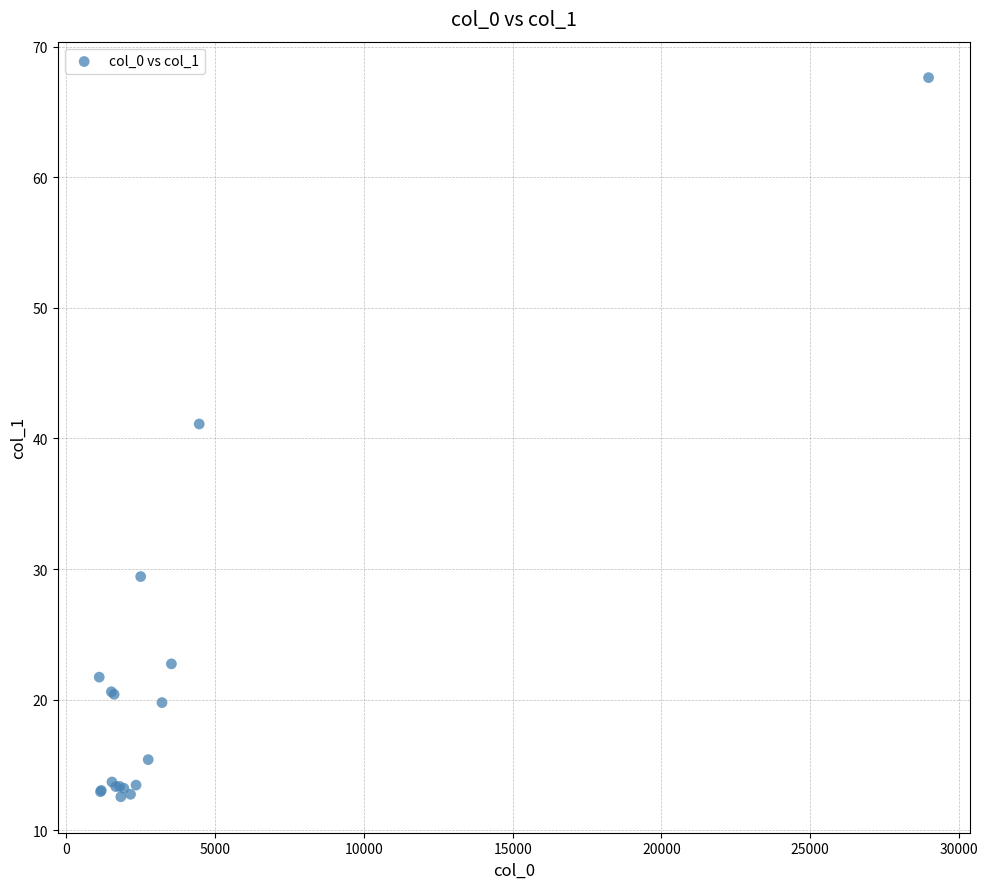

What Y value in the scatter plot is closest to 40?

41.1